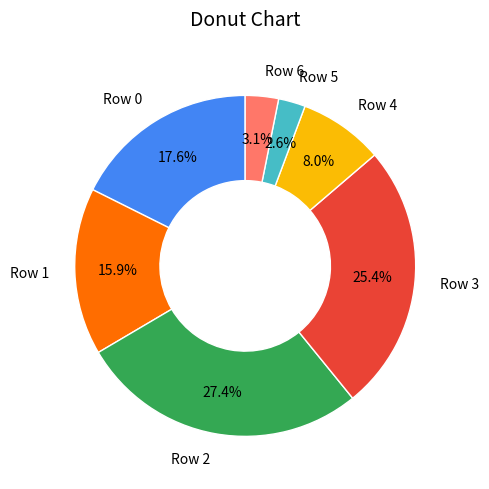

Which slice is the largest?

Row 2